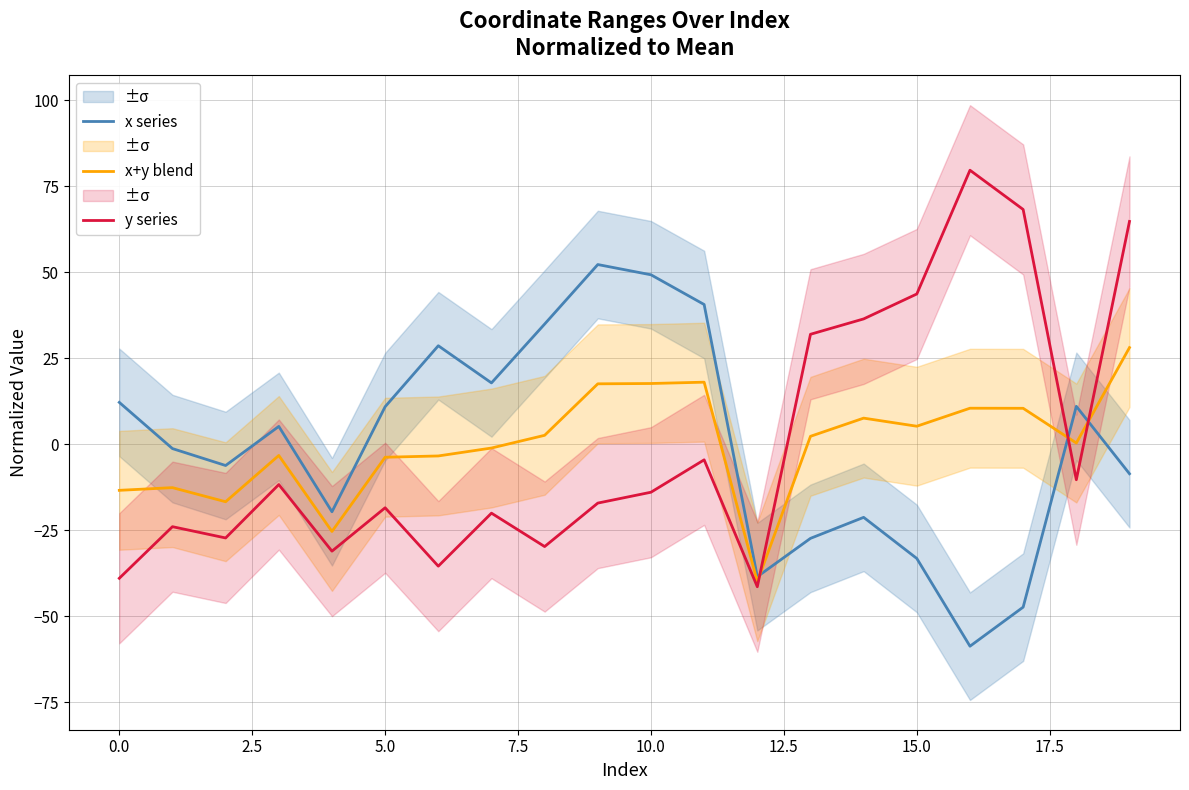

What is the maximum value for x+y blend?

28.1